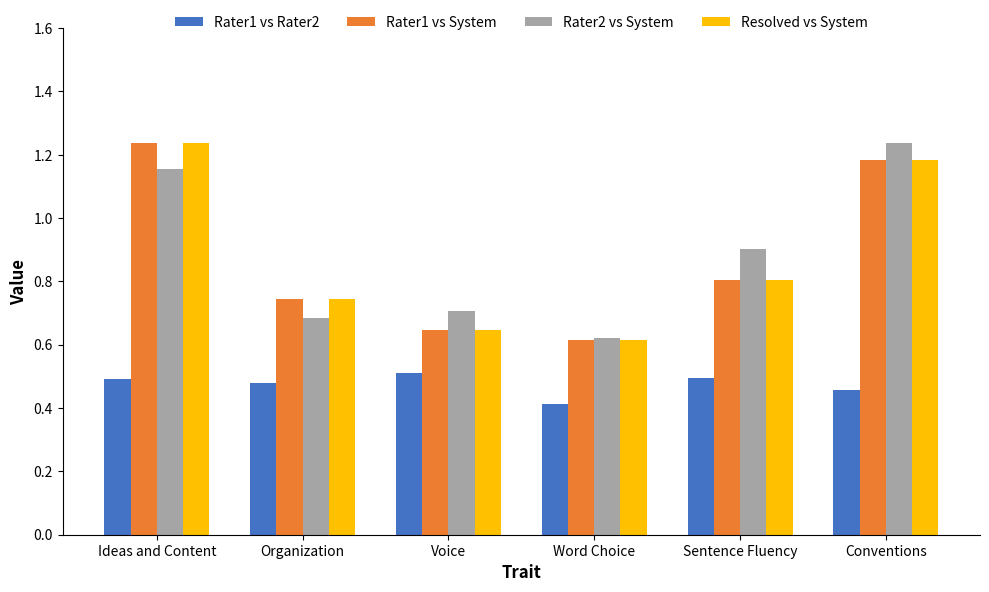

What is the total value across all series at Voice?

2.5